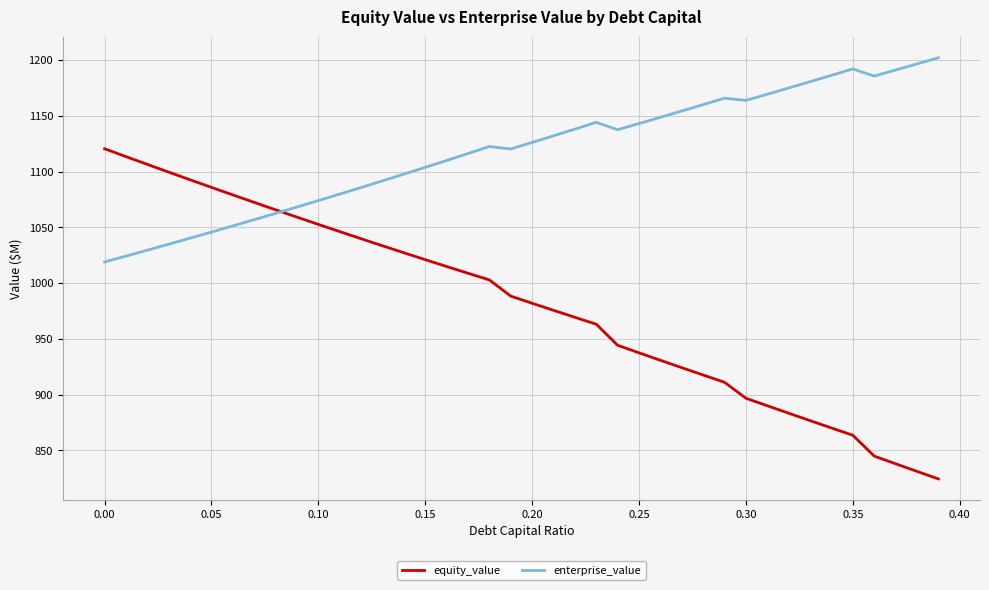

What is the difference between the maximum and second lowest values in the enterprise_value series?

177.8